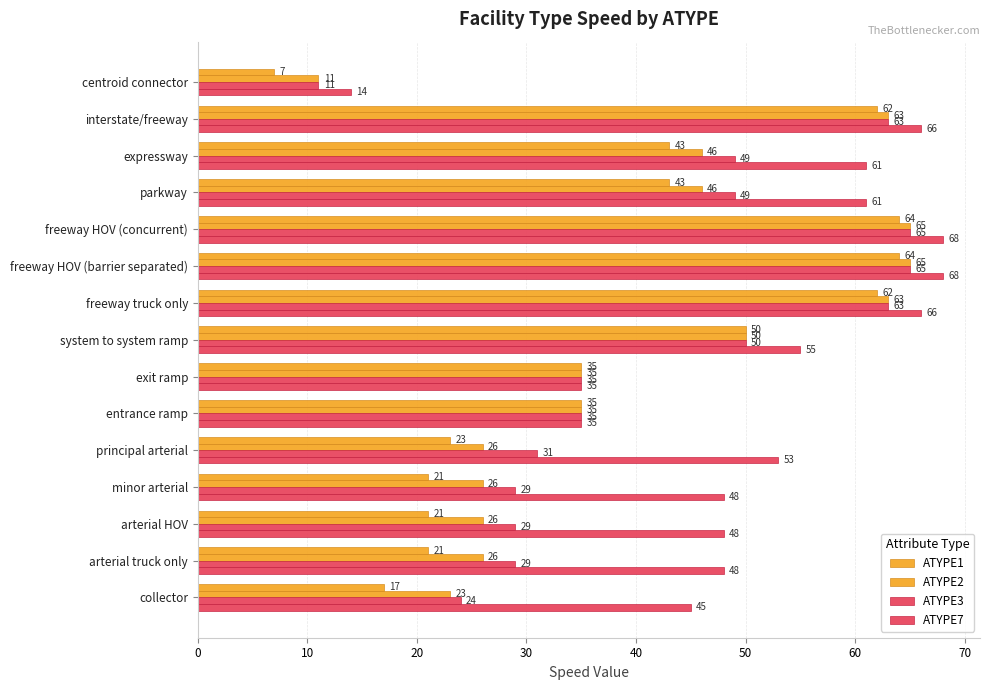

Which series has the largest total across all categories?

ATYPE7